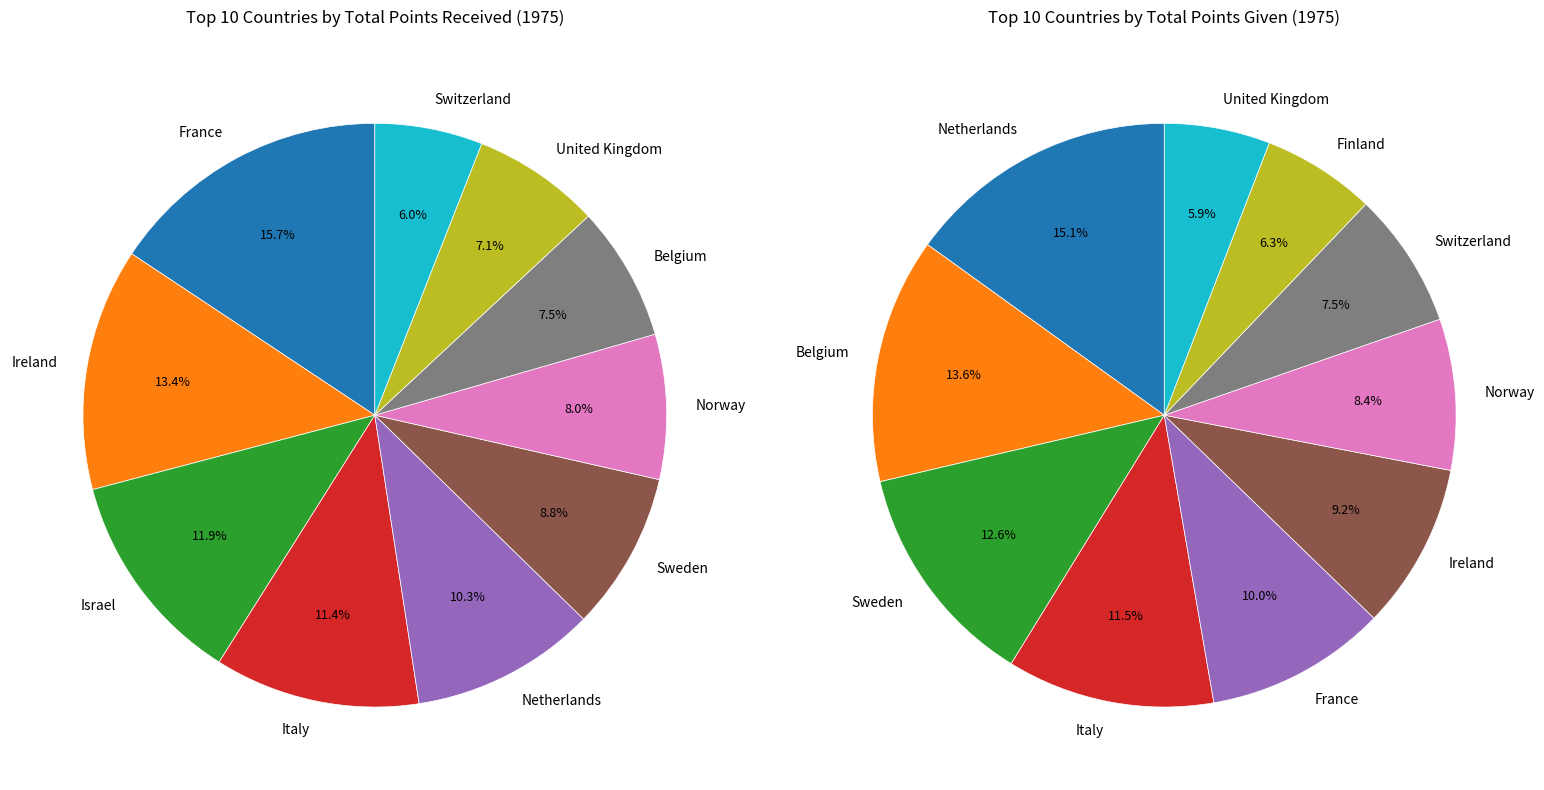

How many slices are in this pie chart?

10